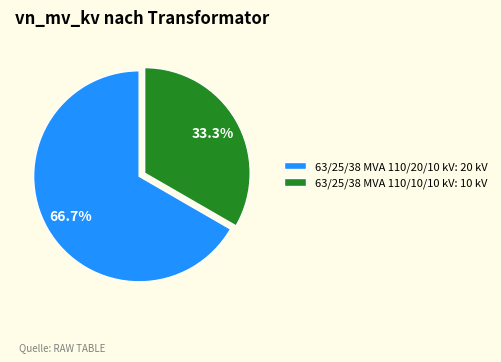

Is there a majority slice in this chart?

Yes